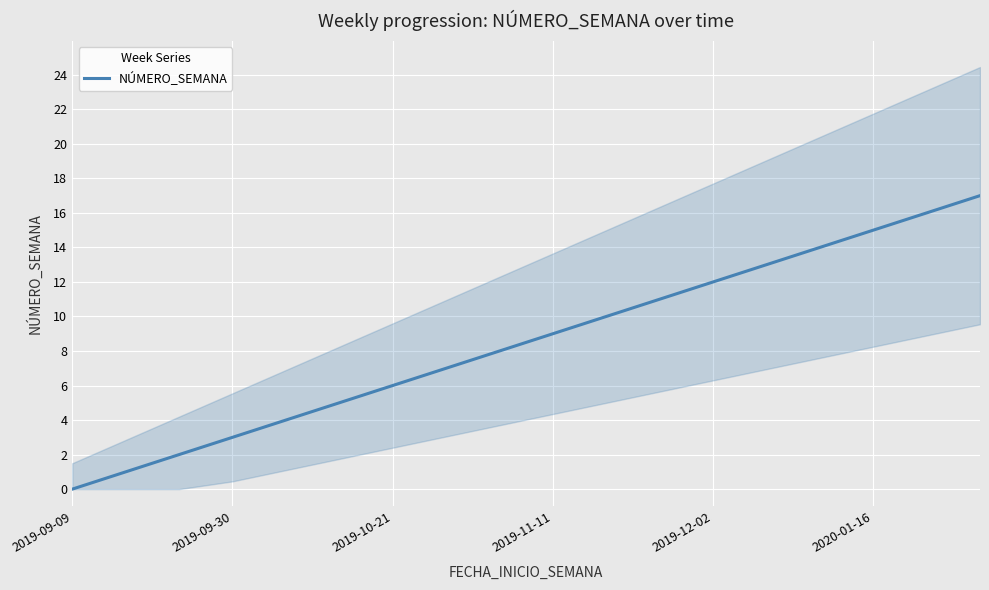

The value of NÚMERO_SEMANA at 2019-09-09 is 0. True or false?

True